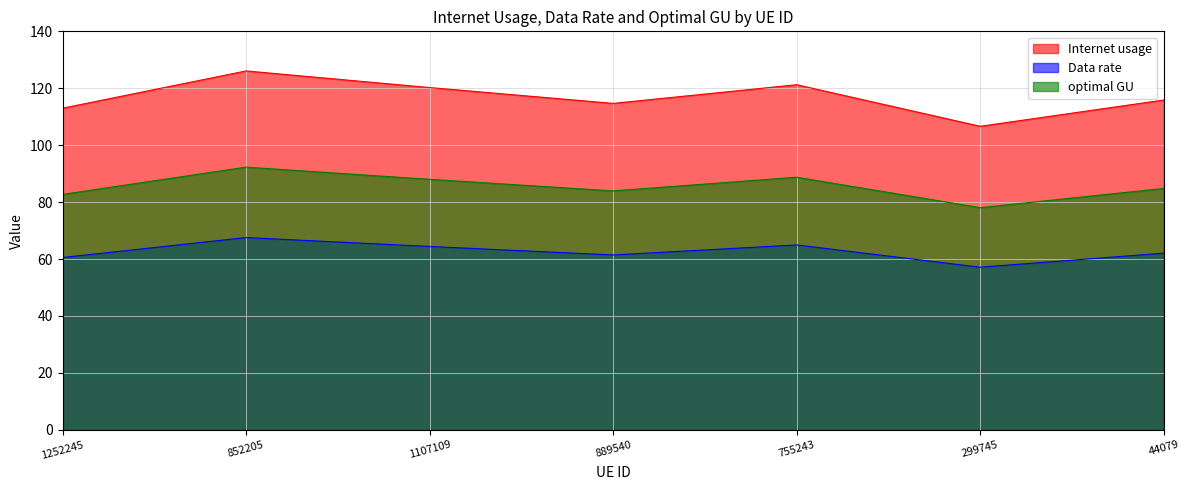

At which label does optimal GU first exceed 62?

852205